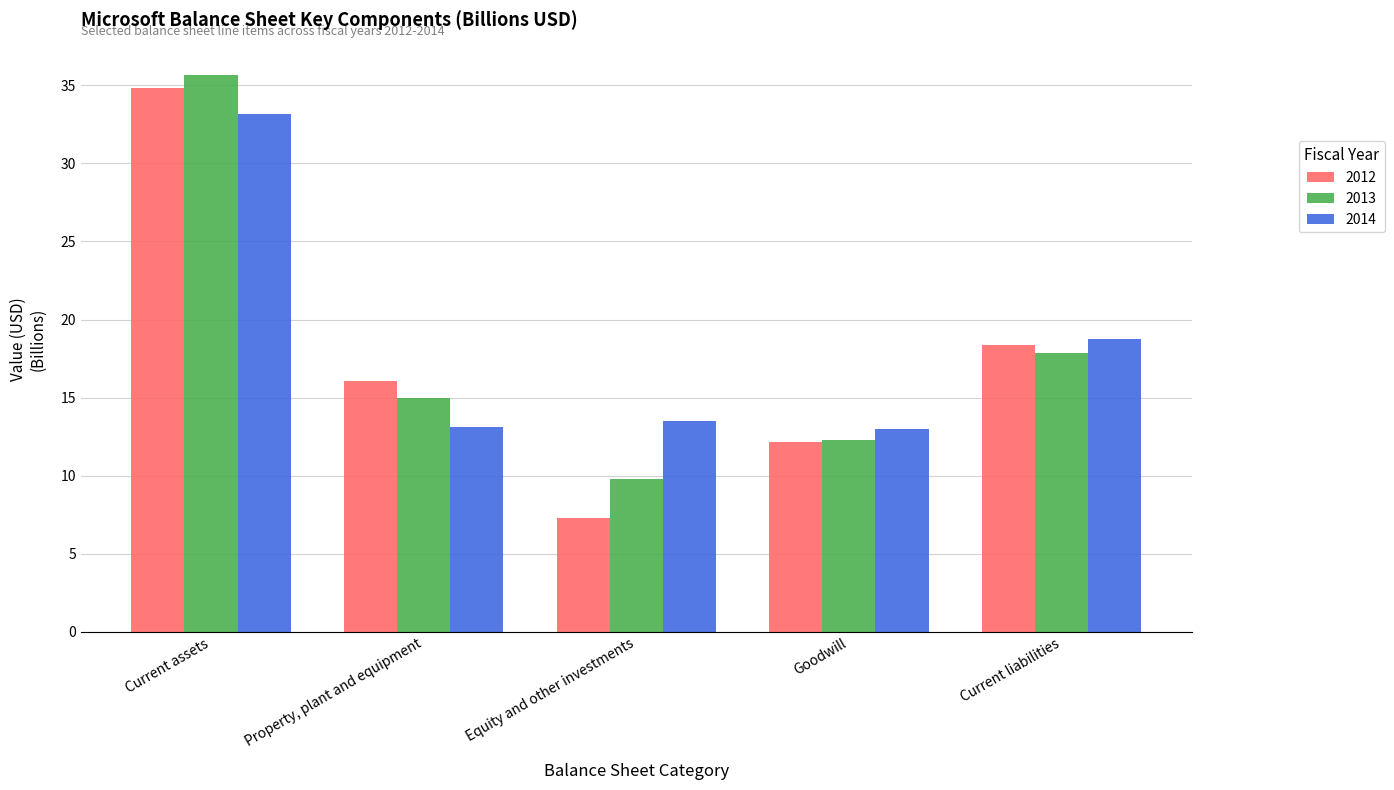

What are all the series names shown in the legend?

2012, 2013, 2014